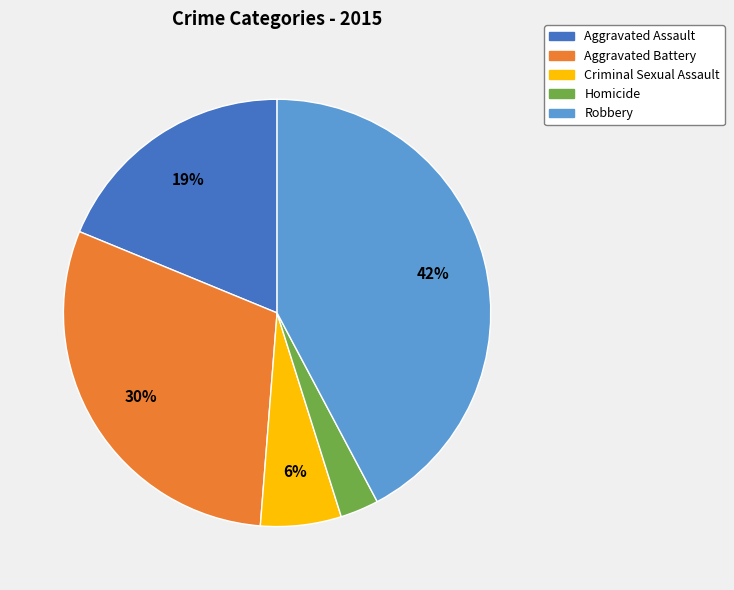

Is the sum of Aggravated Battery and Homicide greater than half?

No